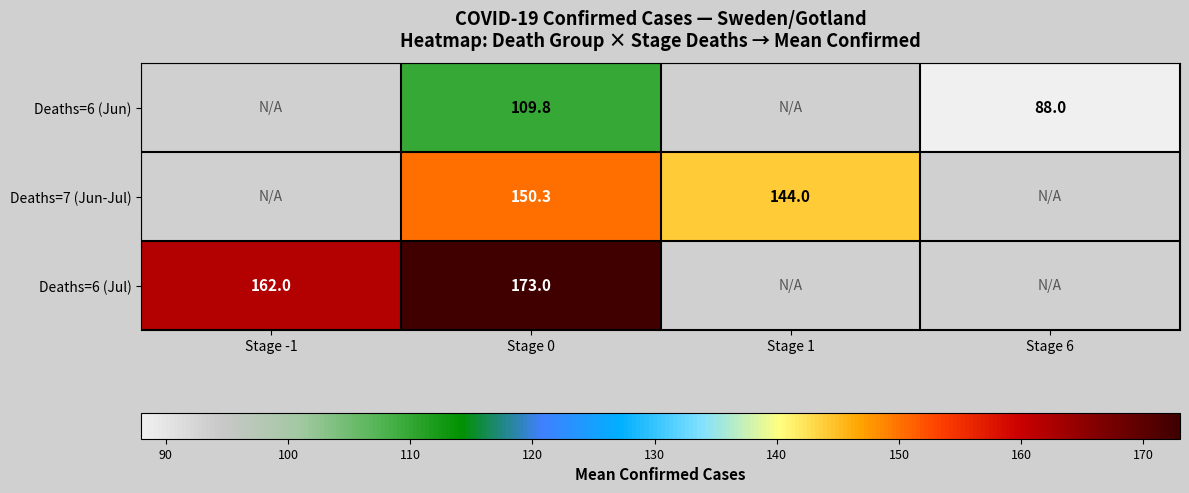

Which category has the lowest value across all series?

Stage 6